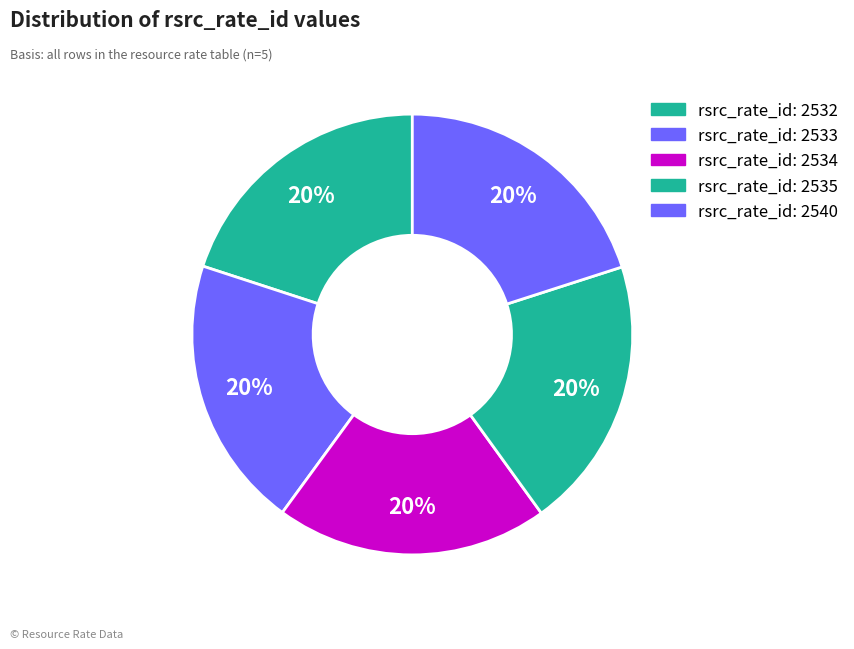

How many slices are in this pie chart?

5